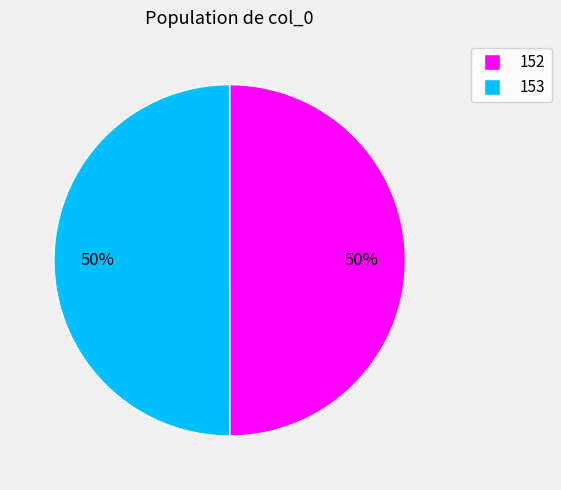

Is the sum of 152 and 153 greater than half?

Yes